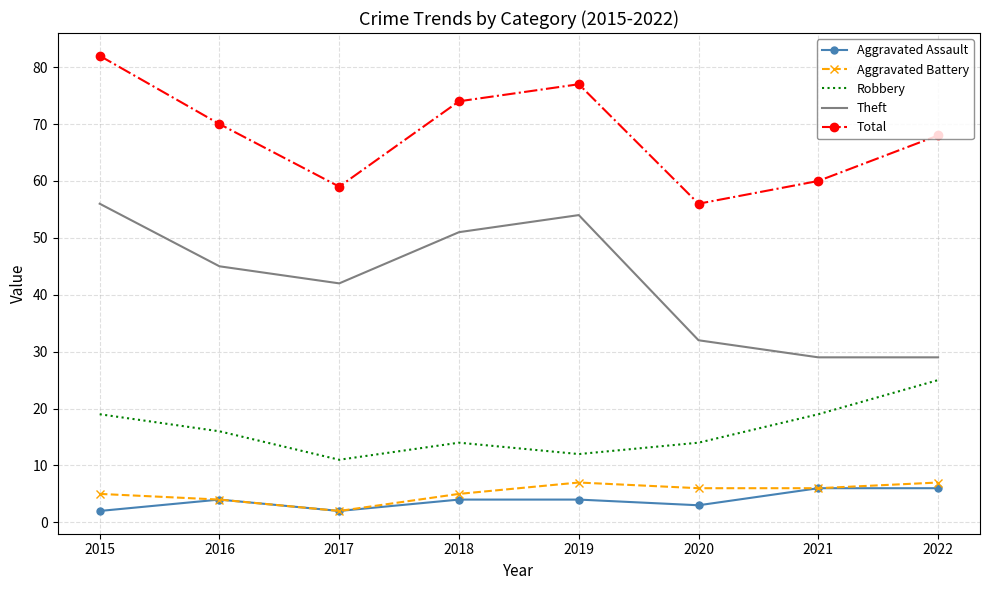

What is the approximate value of Robbery at 2017, to the nearest 10?

10